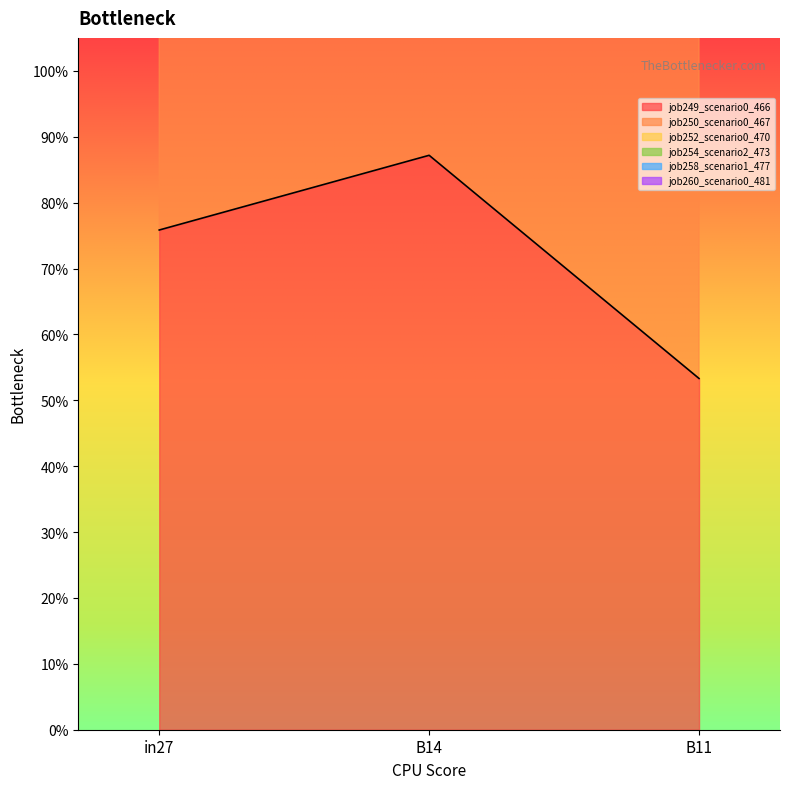

How many distinct data groups are displayed?

6